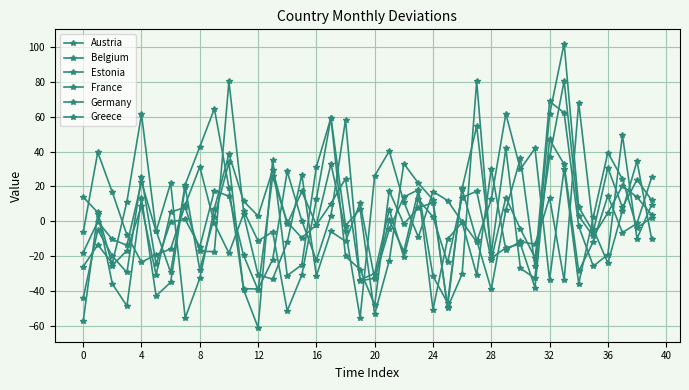

Where do Austria and Germany first cross each other?

−4 and 0